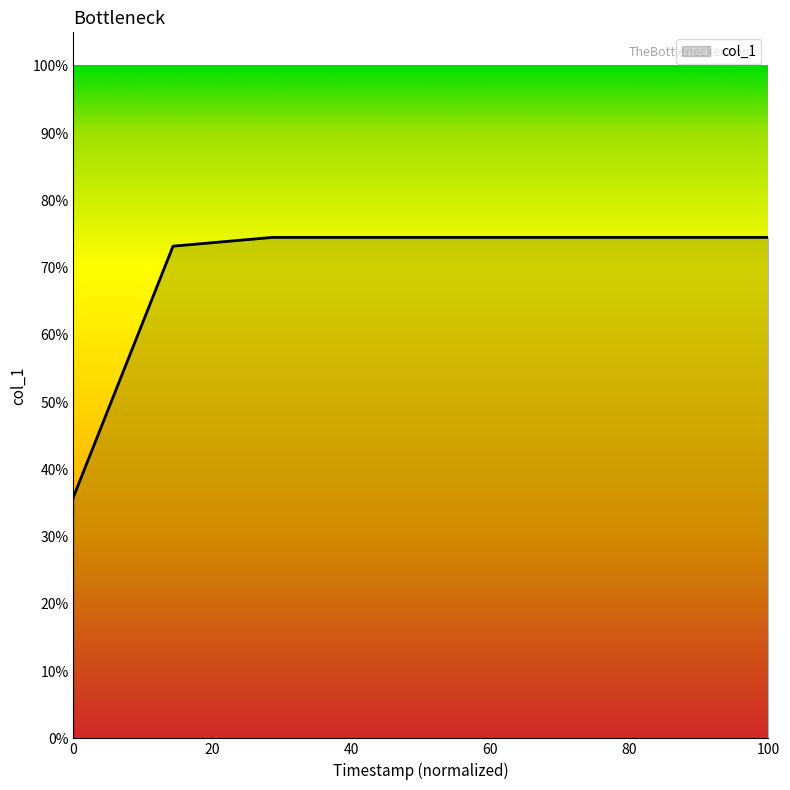

True or false: the data has more than 0 interior local peaks.

False